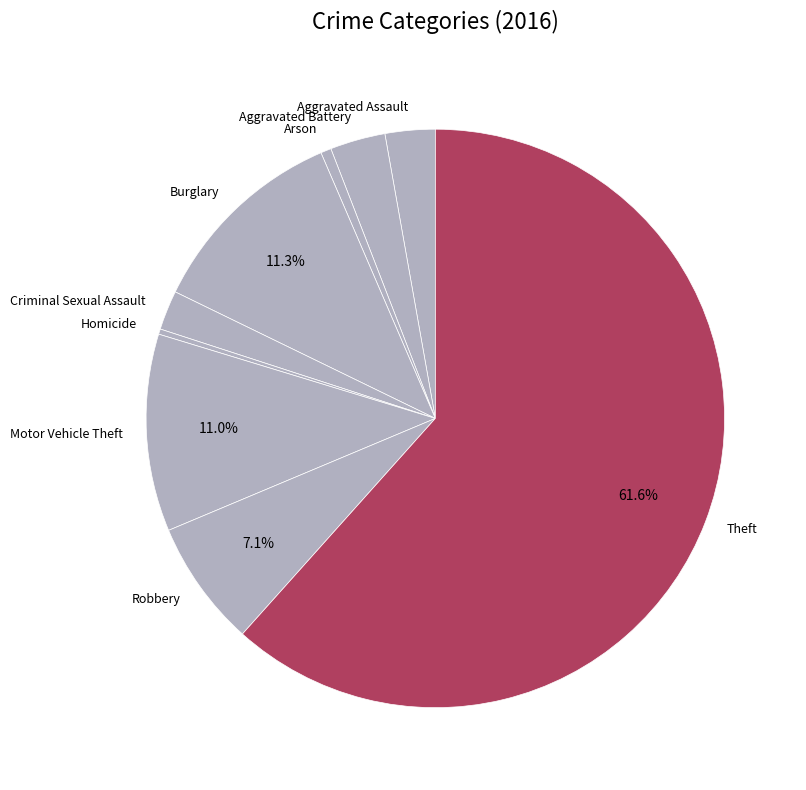

To the nearest percent, what is the average slice percentage?

11%